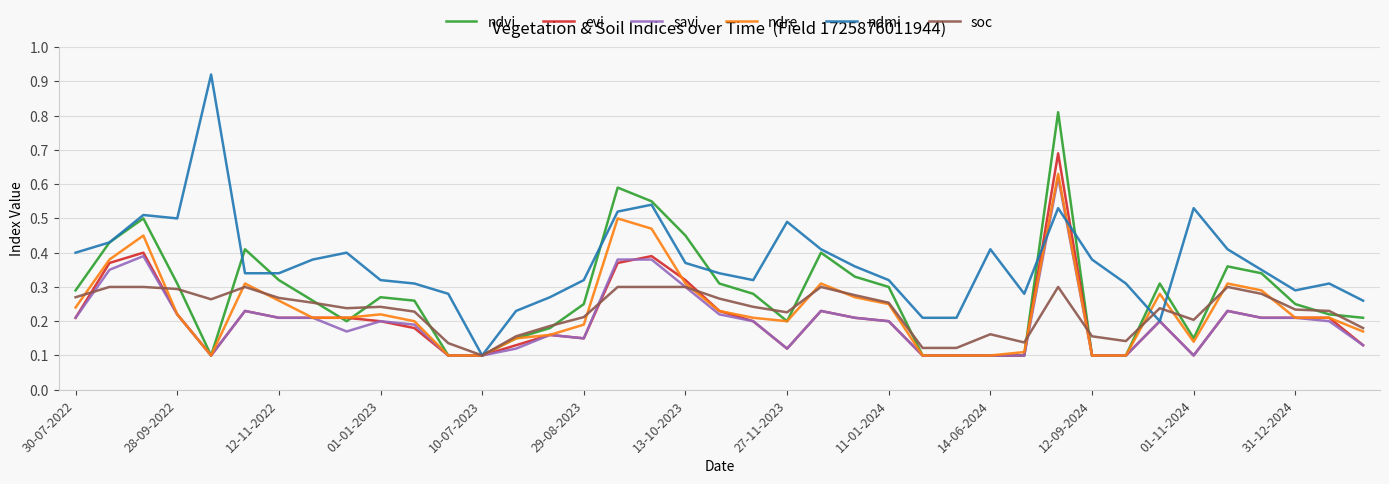

Which series has the widest spread of values?

ndmi